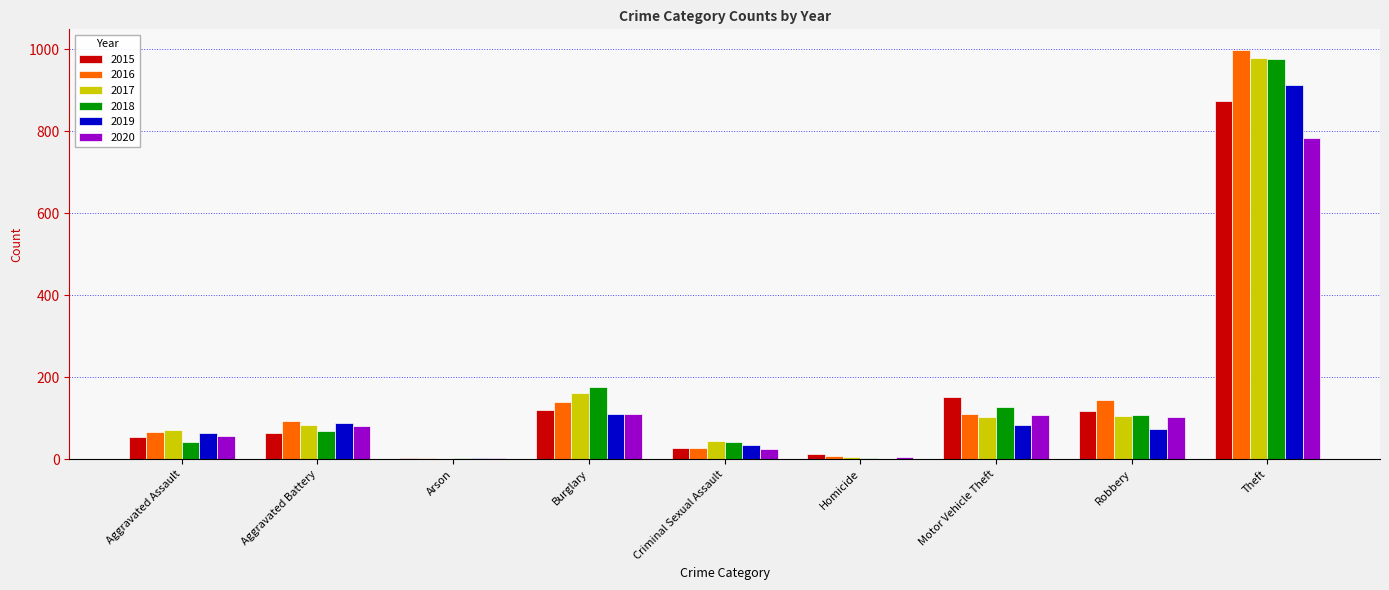

Which series has the widest spread of values?

2016